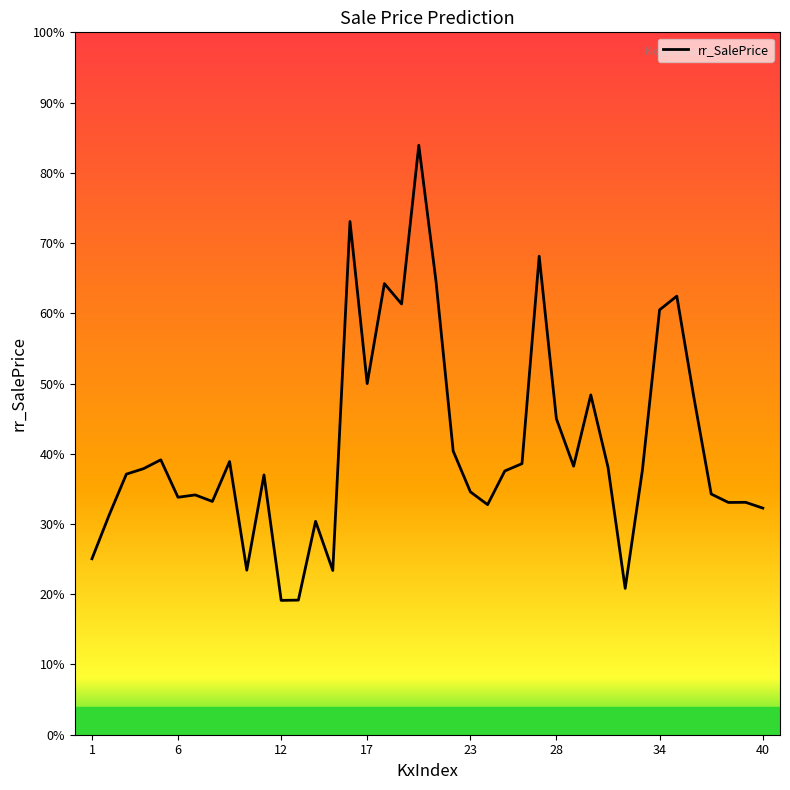

Is this an area chart (filled region under the line)?

No